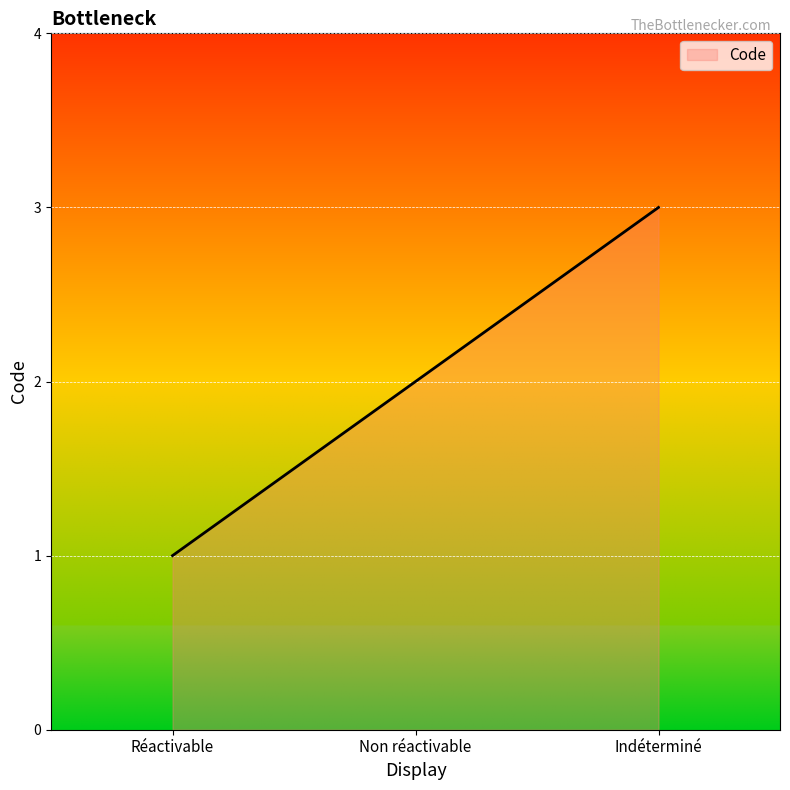

What is the approximate value at Non réactivable?

2